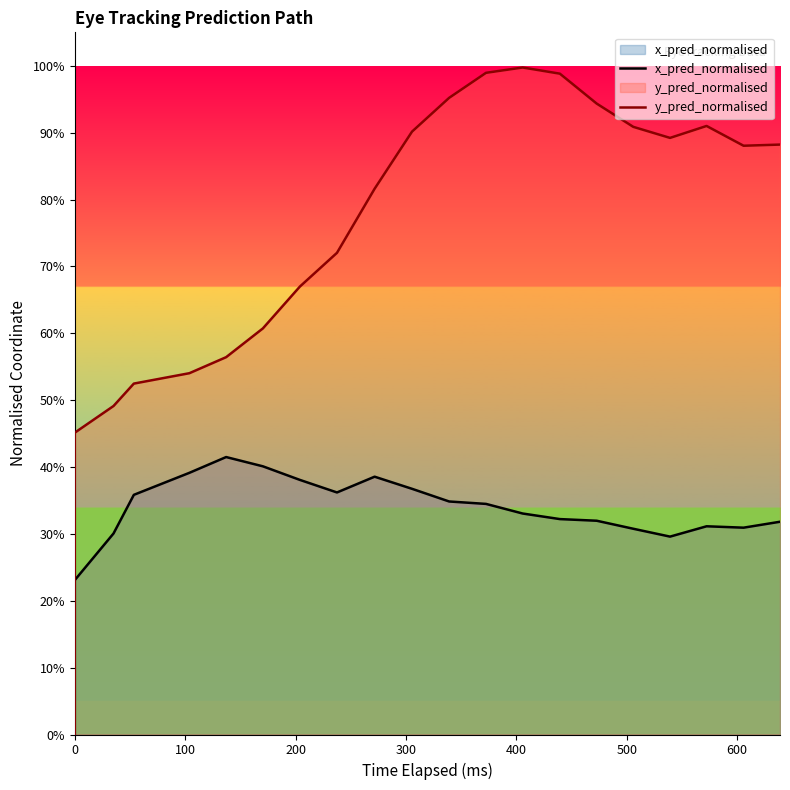

True or false: y_pred_normalised and x_pred_normalised intersect in this chart.

False